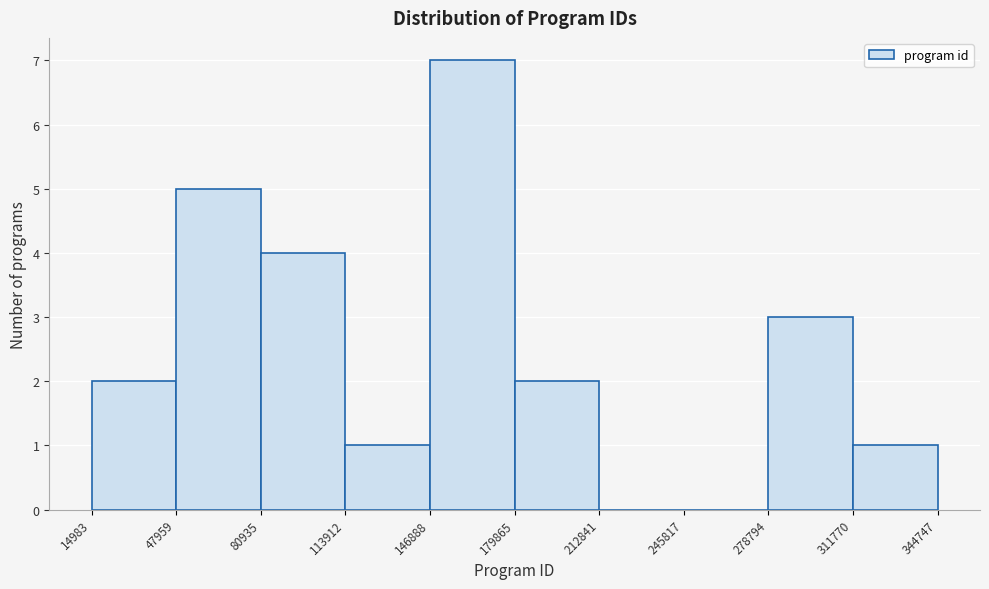

Reading left to right, list every bar in this chart as the range it spans on the x-axis followed by its height. The values are not printed on the chart, so give them approximately, as read against the axis.

14983 to 47959: 2
47959 to 80935: 5
80935 to 113912: 4
113912 to 146888: 1
146888 to 179865: 7
179865 to 212841: 2
212841 to 245817: 0
245817 to 278794: 0
278794 to 311770: 3
311770 to 344747: 1